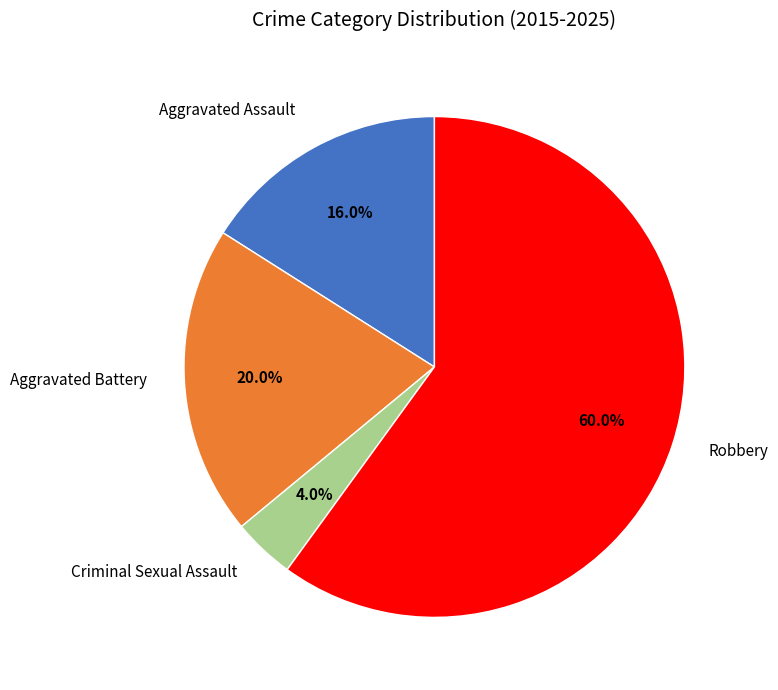

How many slices are in this pie chart?

4